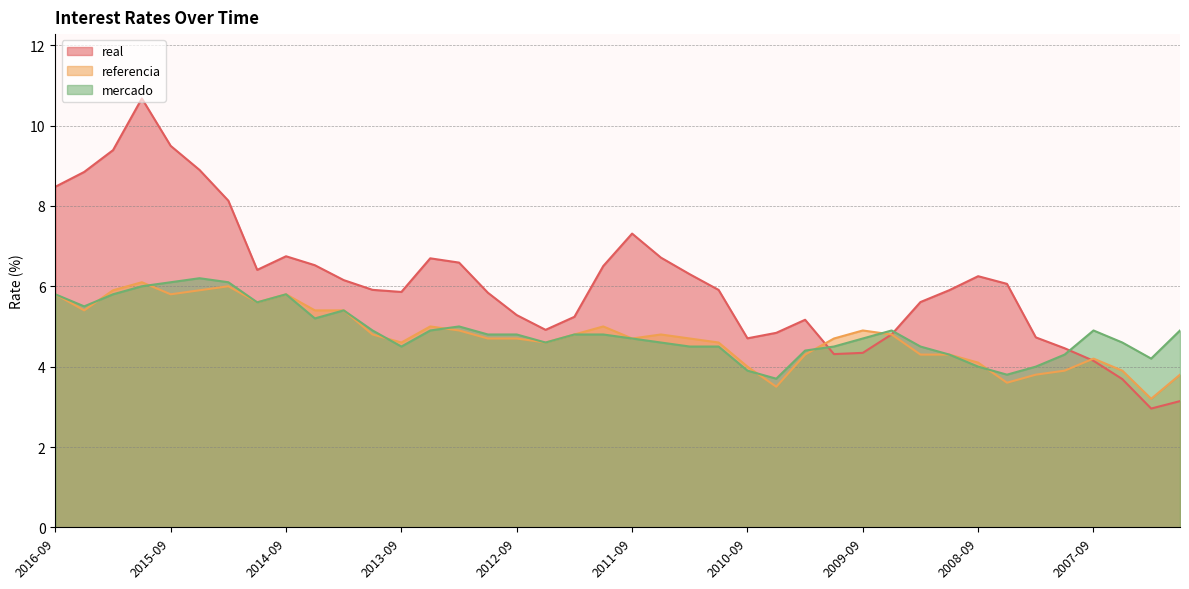

Which series has the largest total across all categories?

real